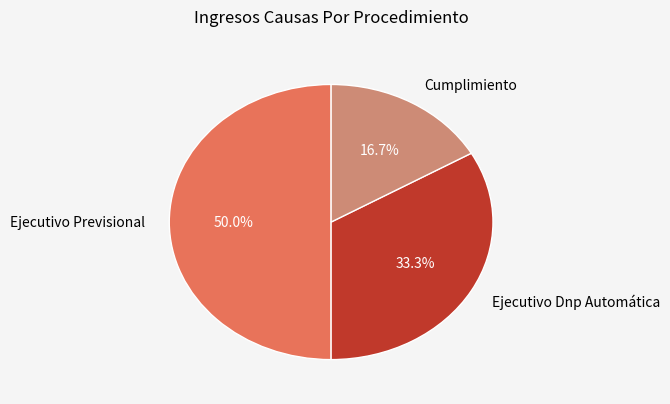

To the nearest percent, what is the difference between the Ejecutivo Previsional and Ejecutivo Dnp Automática slice percentages?

17%